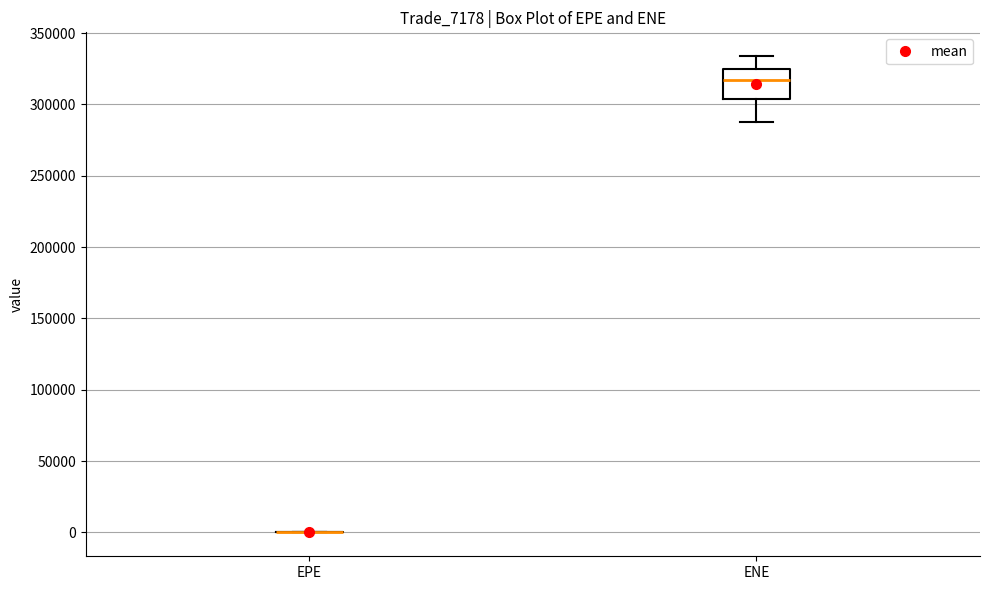

Reading left to right, read every box against the y-axis: the position of its median line, the range the box covers, and the ends of its whiskers. The values are not printed on the chart, so give them approximately, as read against the axis.

EPE: box collapsed to a line at 0, whiskers 0 to 0
ENE: median 315000, box 305000 to 325000, whiskers 290000 to 335000